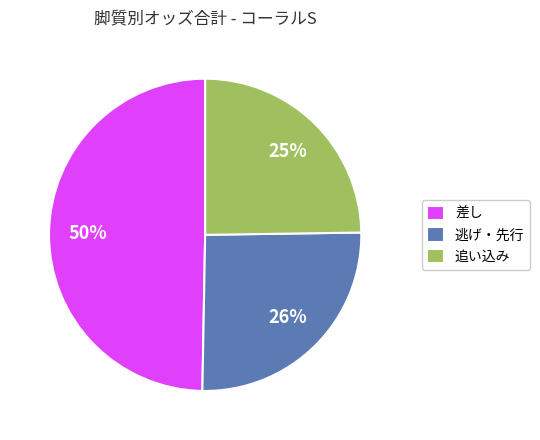

Which category has the biggest portion of the pie?

差し